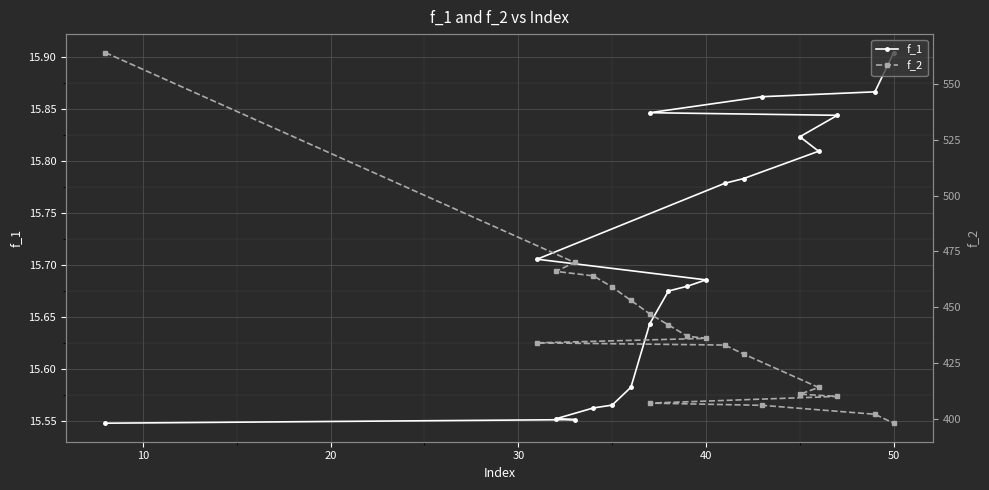

Does the chart display data point markers on the line(s)?

Yes